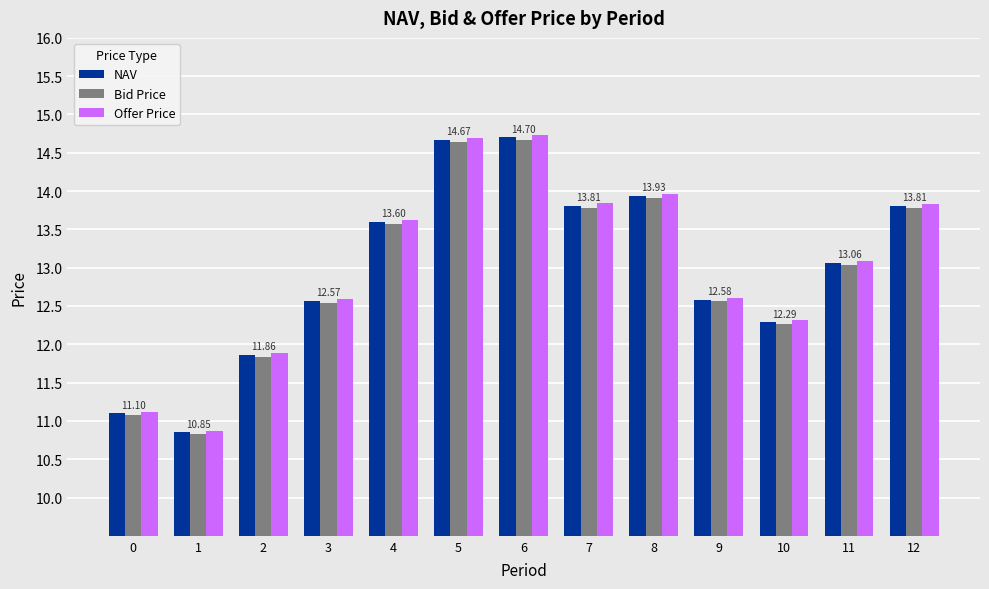

Is the value of Offer Price at 12 greater than the value of Bid Price at 4?

Yes